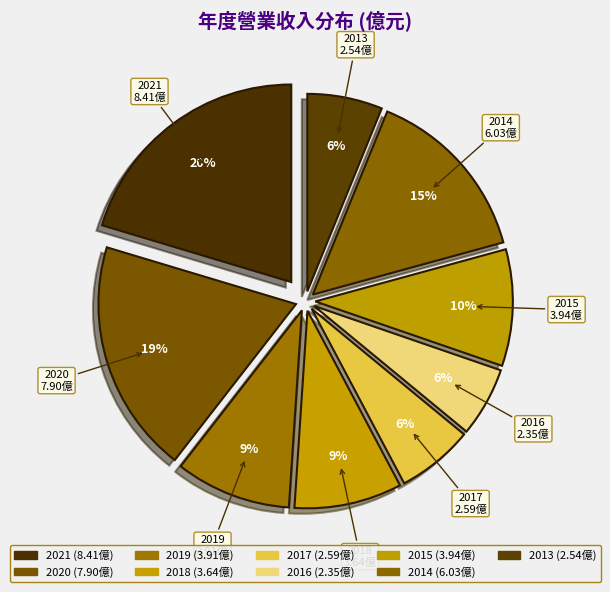

Does 2013 represent more than half of the total?

No